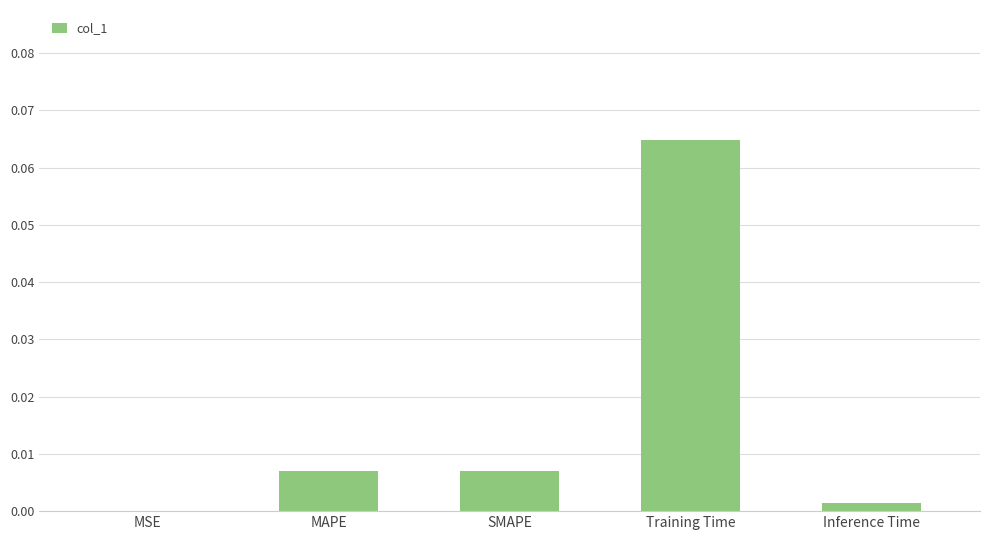

True or false: the data shows 0.0 at MSE.

True